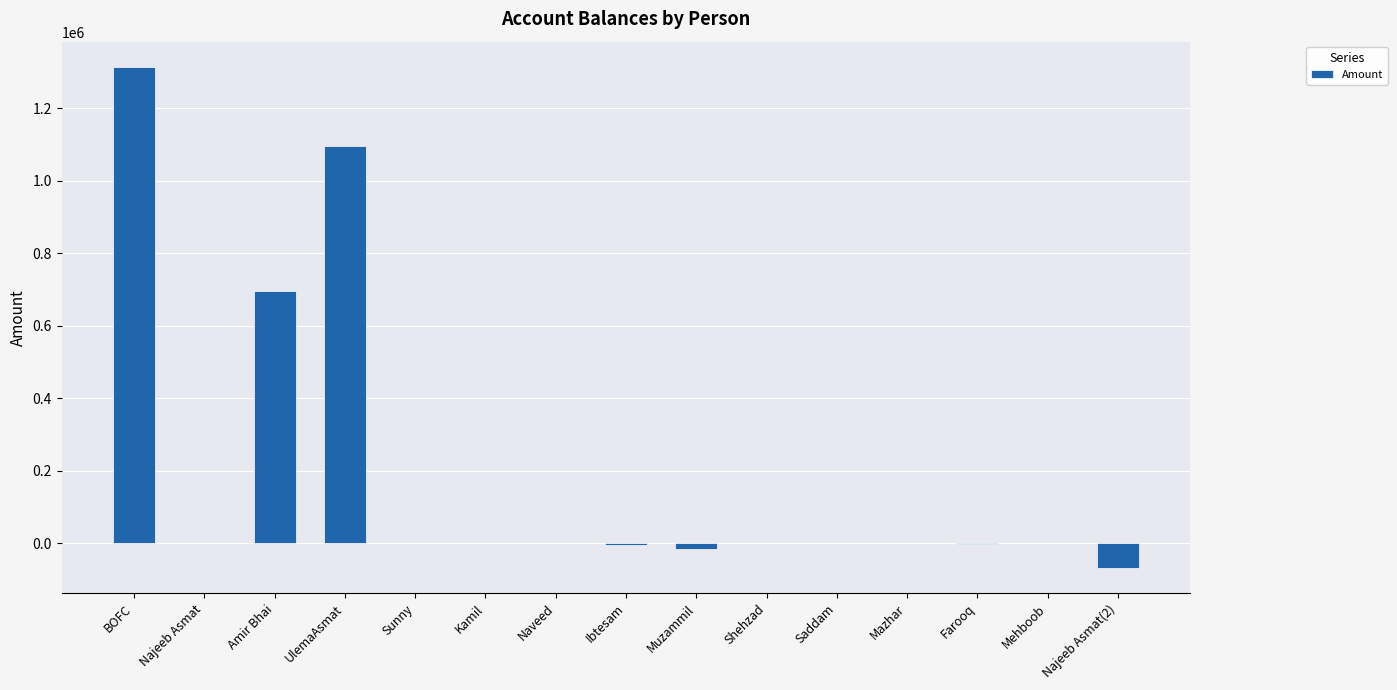

What is the maximum value shown in the chart?

1315039